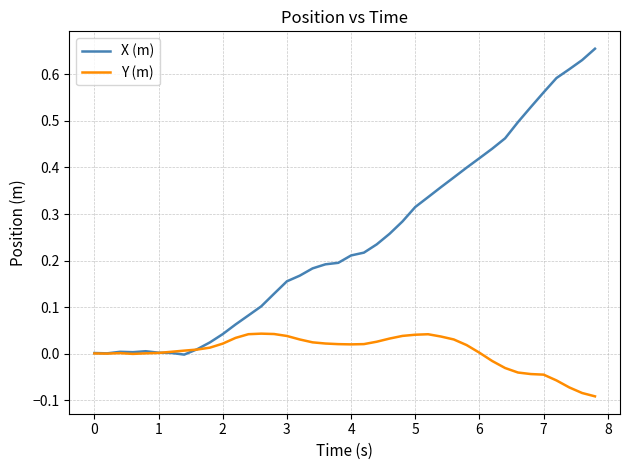

Rank the series by their average value, from lowest to highest.

Y (m), X (m)